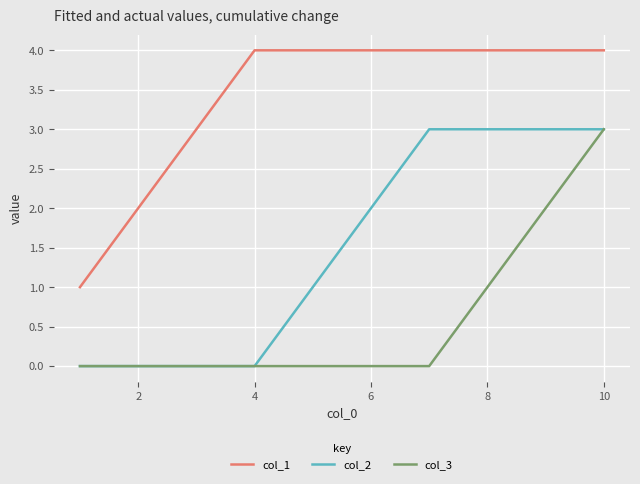

What is the maximum value shown in the chart?

4